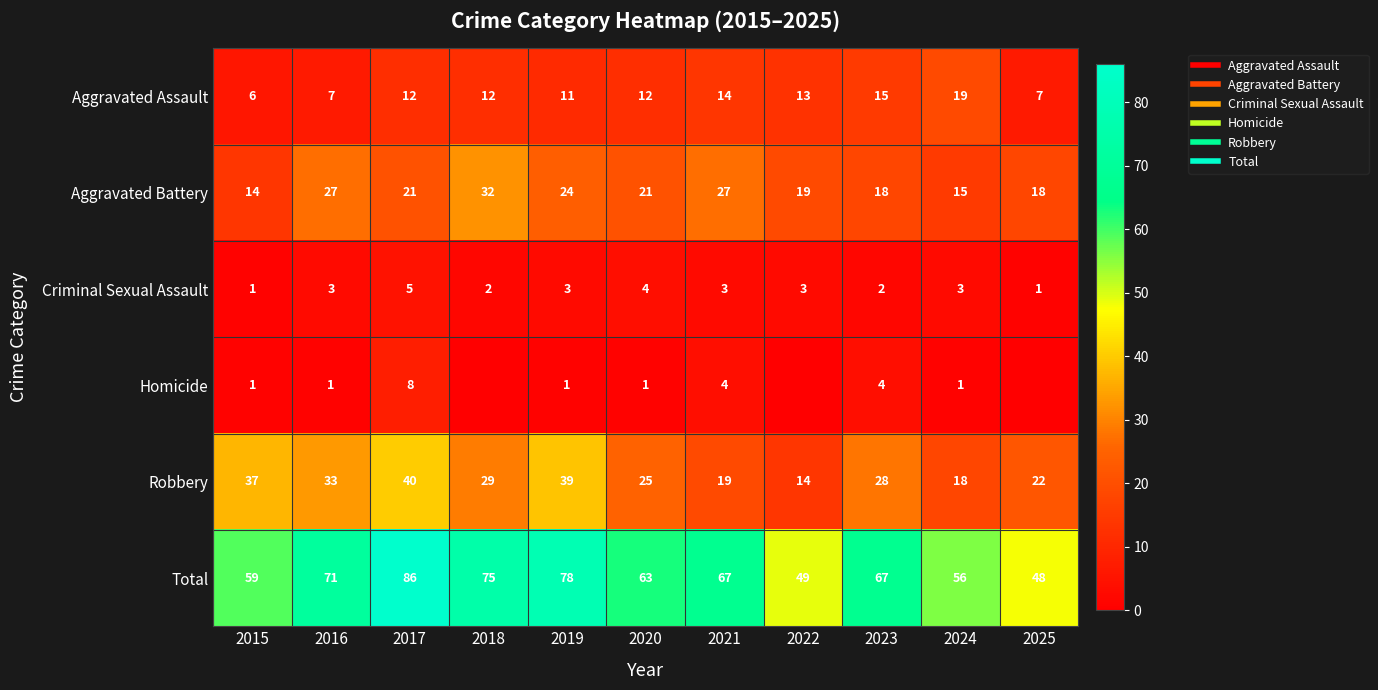

Between 2025 and 2021, which is larger?

2021